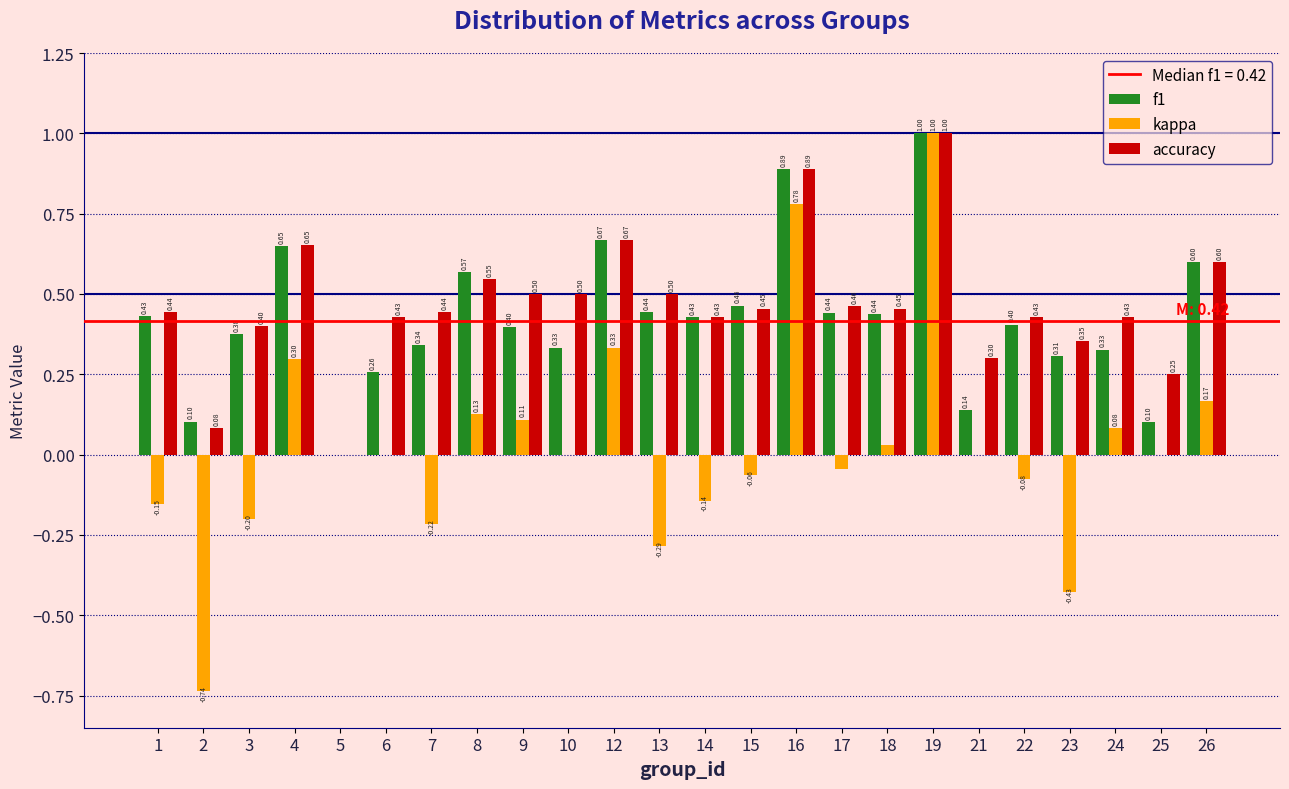

What is the sum of all kappa values?

0.6